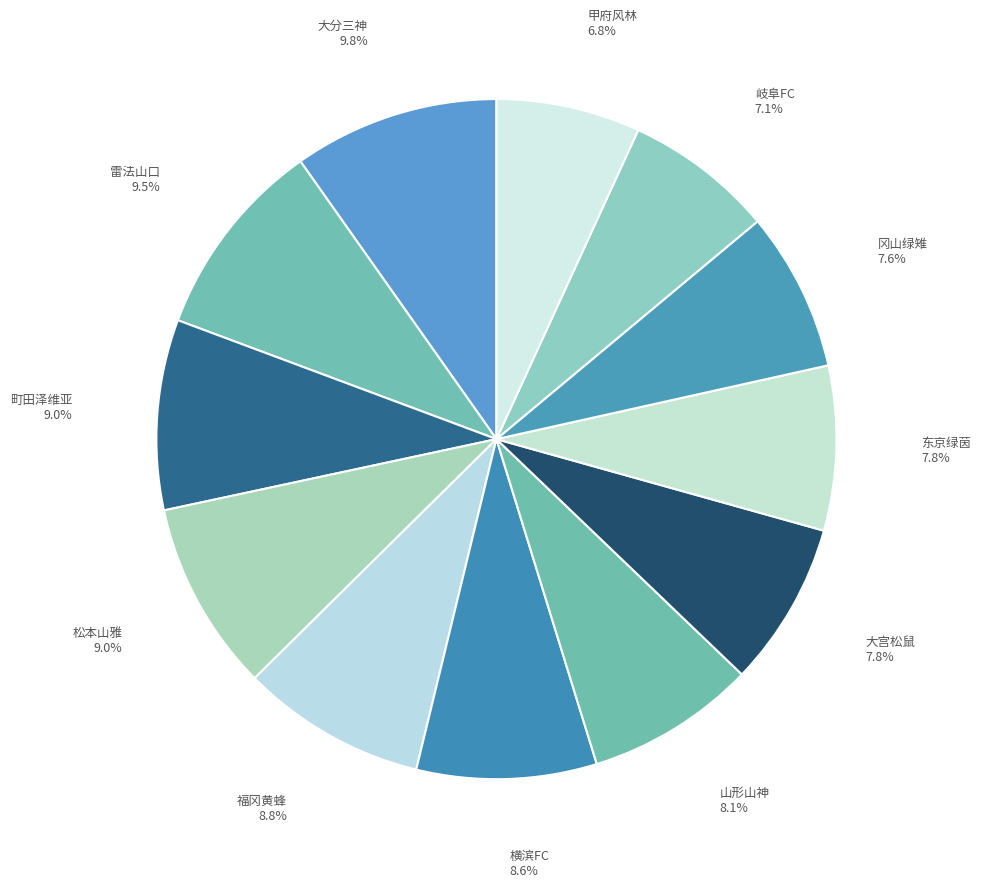

Count the number of slices in the pie.

12